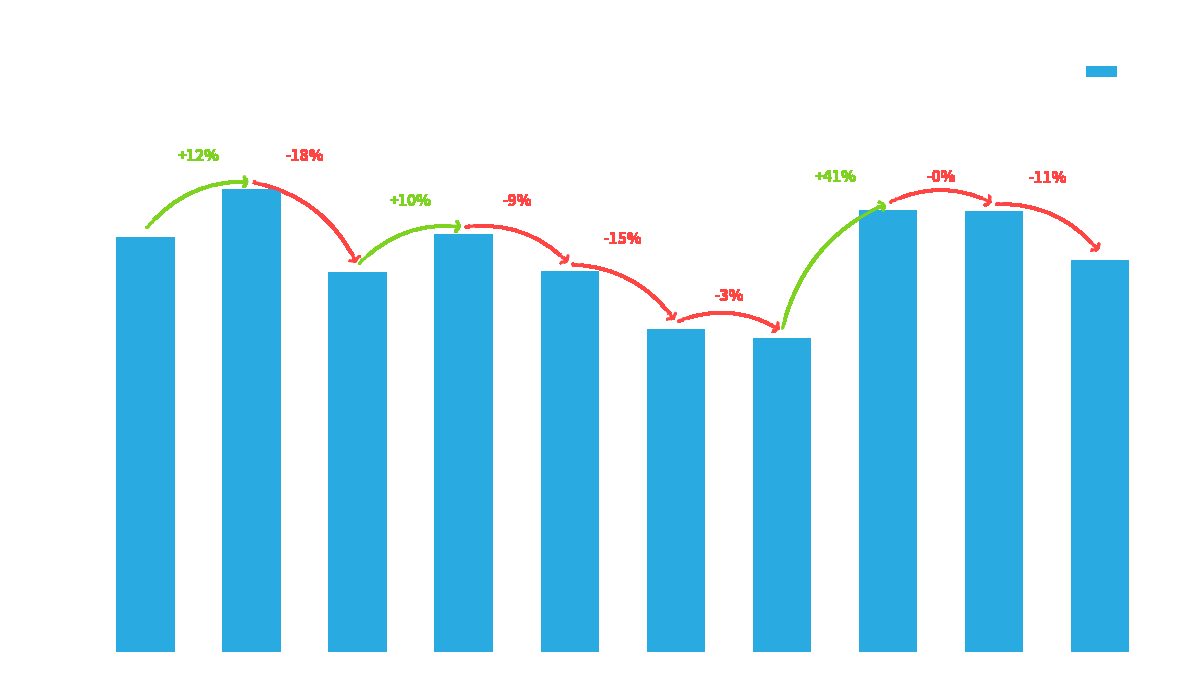

What is the value of the 7th bar from the left?

354